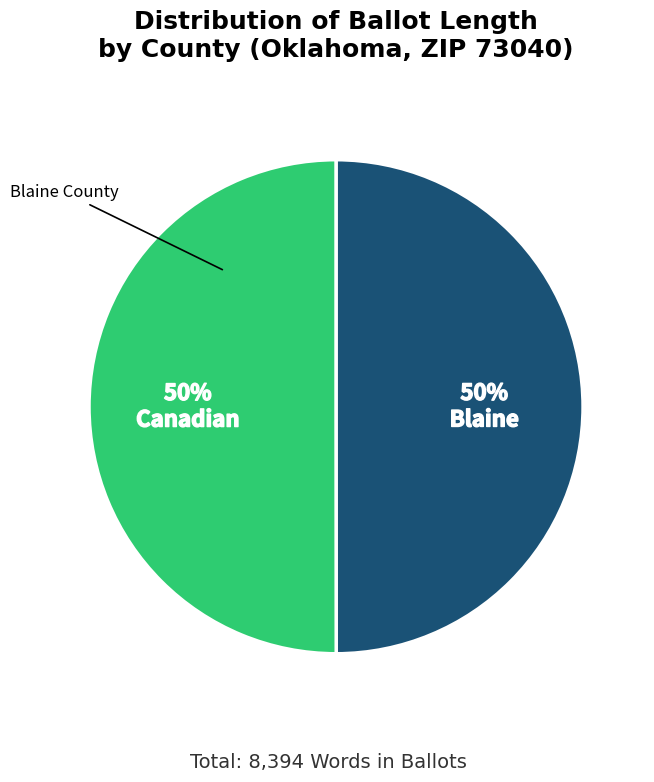

To the nearest percent, what is the average slice percentage?

50%